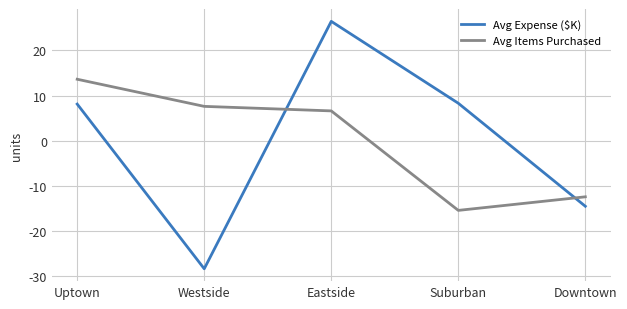

Rank the series by their maximum value, from highest to lowest.

Avg Expense ($K), Avg Items Purchased